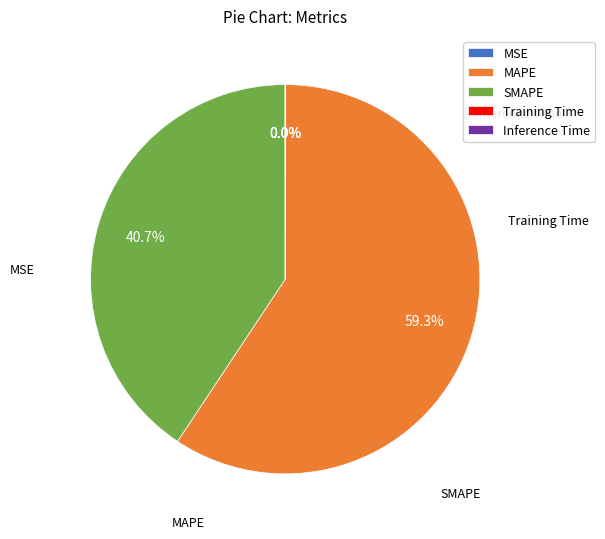

Does MAPE account for over 50% of the chart?

Yes